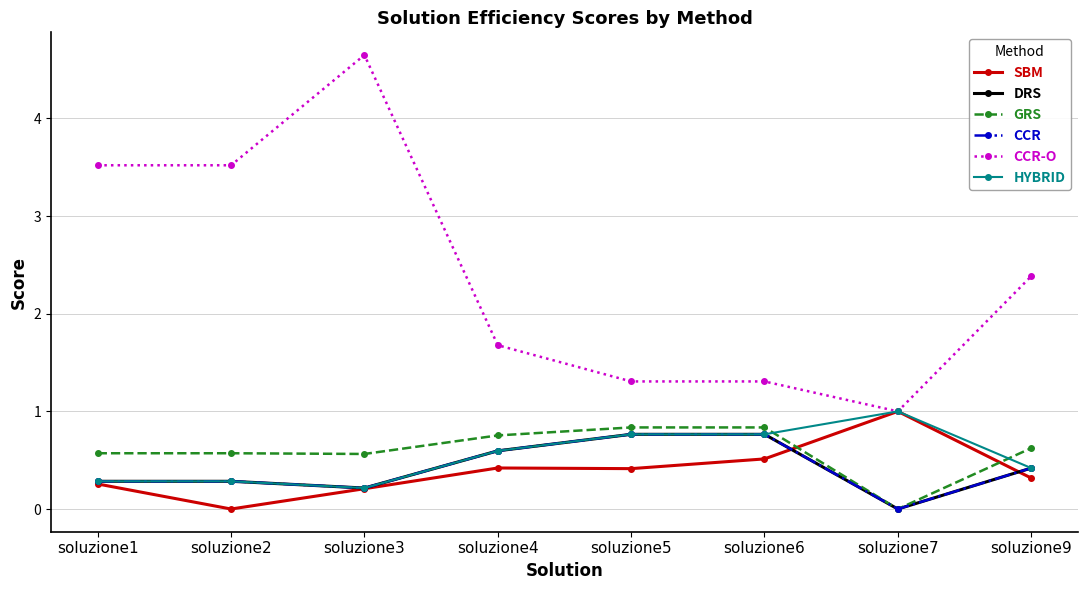

Between soluzione1 and soluzione5, which series saw the biggest shift?

CCR-O